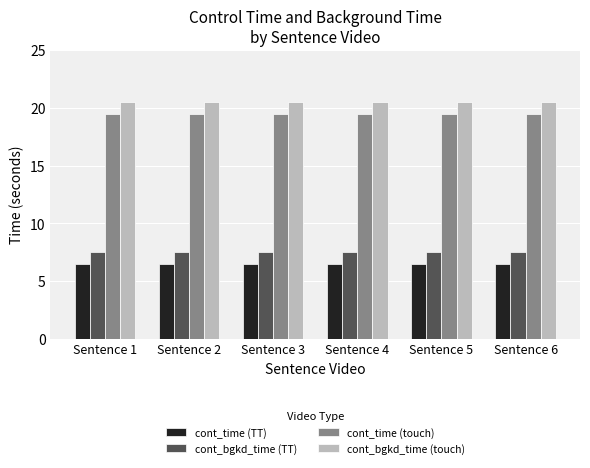

What is the value of the cont_time (touch) bar at the 1st from the left?

19.5